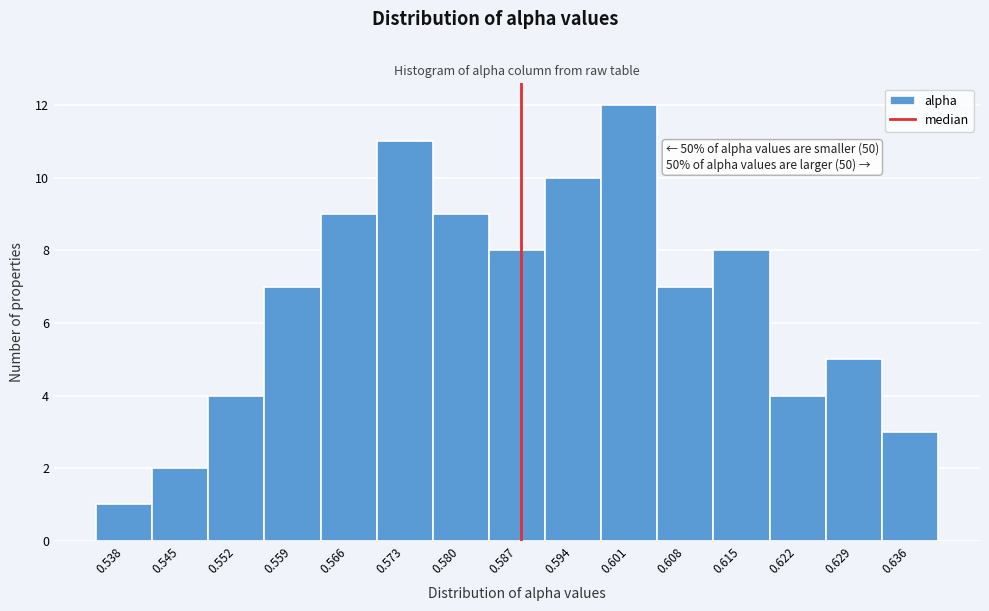

Reading right to left, extract all data points from this chart.

0.636=3	0.629=5	0.622=4	0.615=8	0.608=7	0.601=12	0.594=10	0.587=8	0.580=9	0.573=11	0.566=9	0.559=7	0.552=4	0.545=2	0.538=1